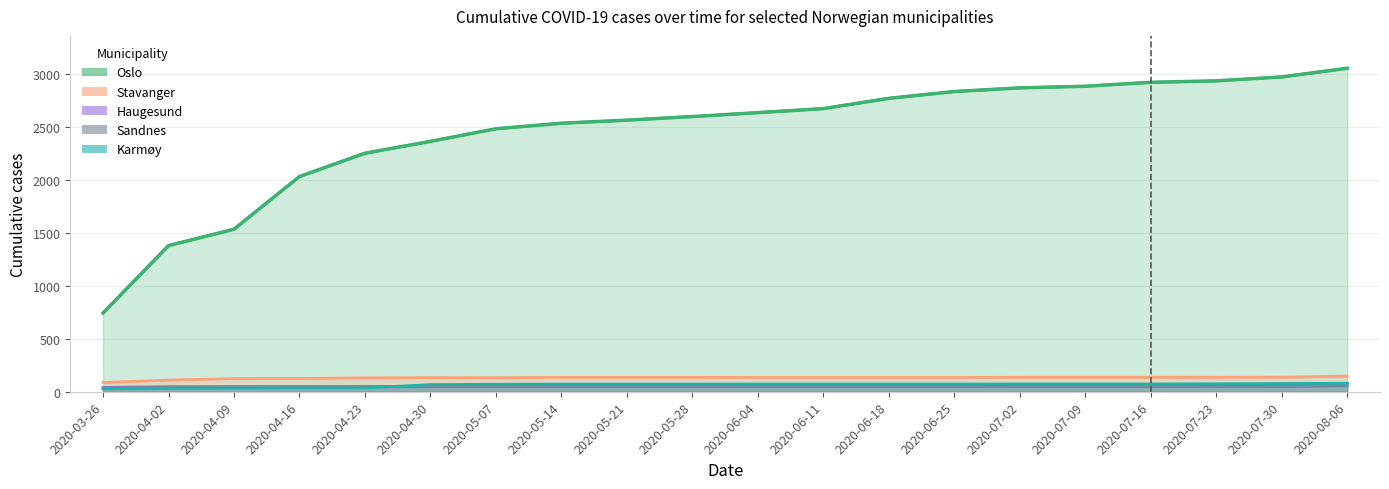

What is the spread (max minus min) of values at 2020-04-09?

1500